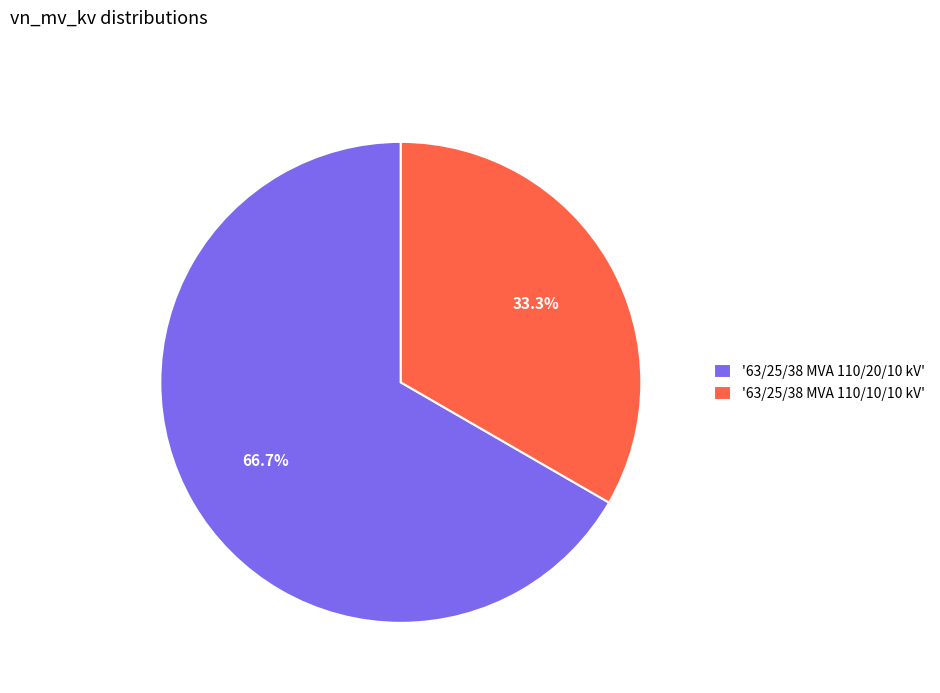

Is there a majority slice in this chart?

Yes